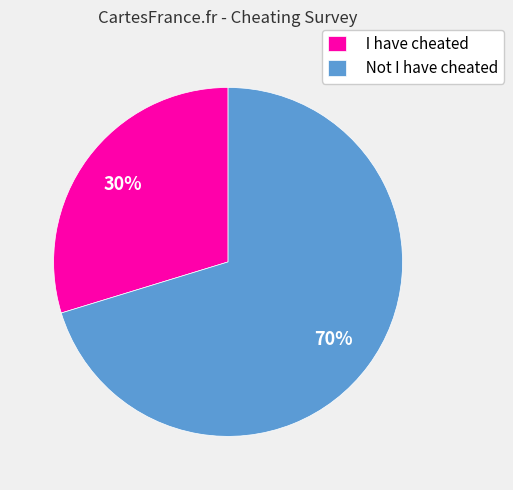

Count the number of slices in the pie.

2